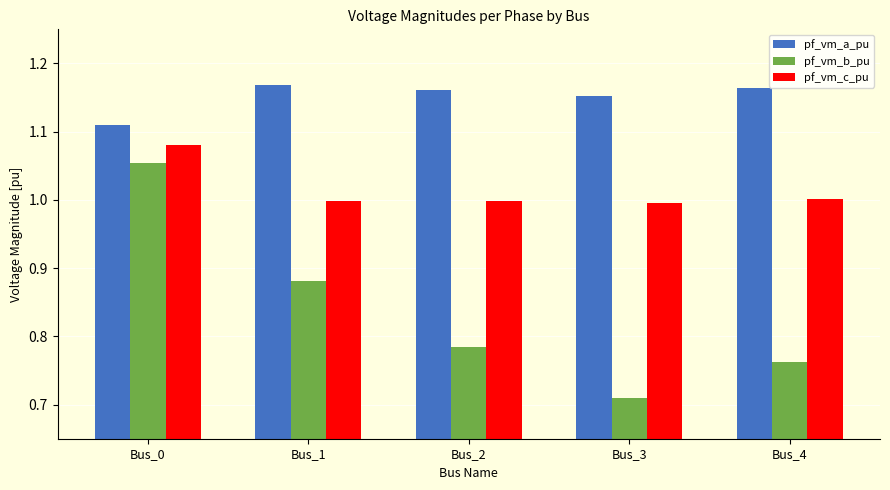

How many data points does each series have?

5